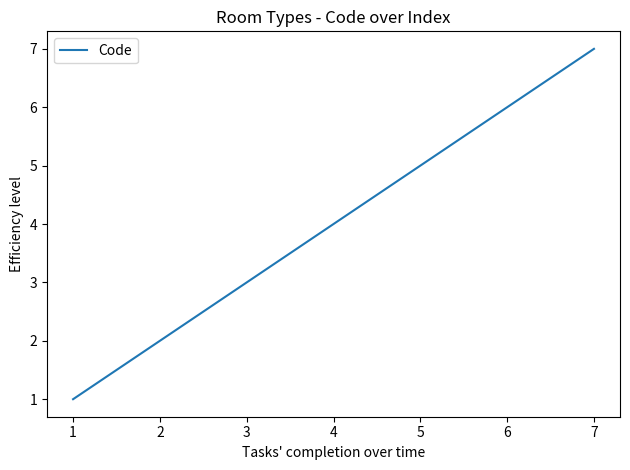

Rank the categories by value from lowest to highest.

1, 2, 3, 4, 5, 6, 7